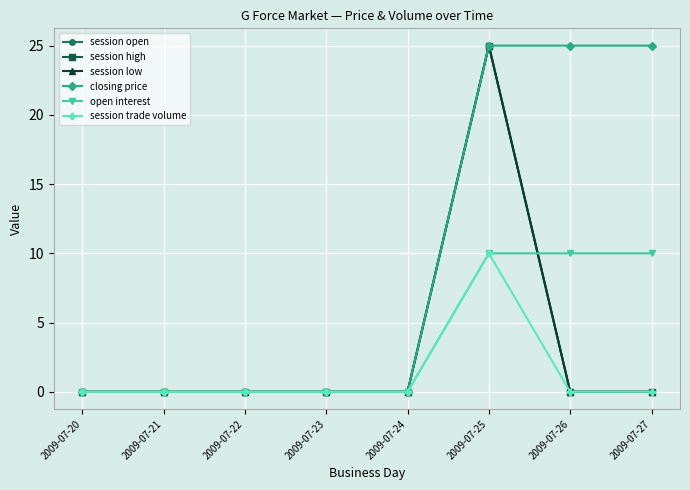

Does the chart have visible grid lines?

Yes